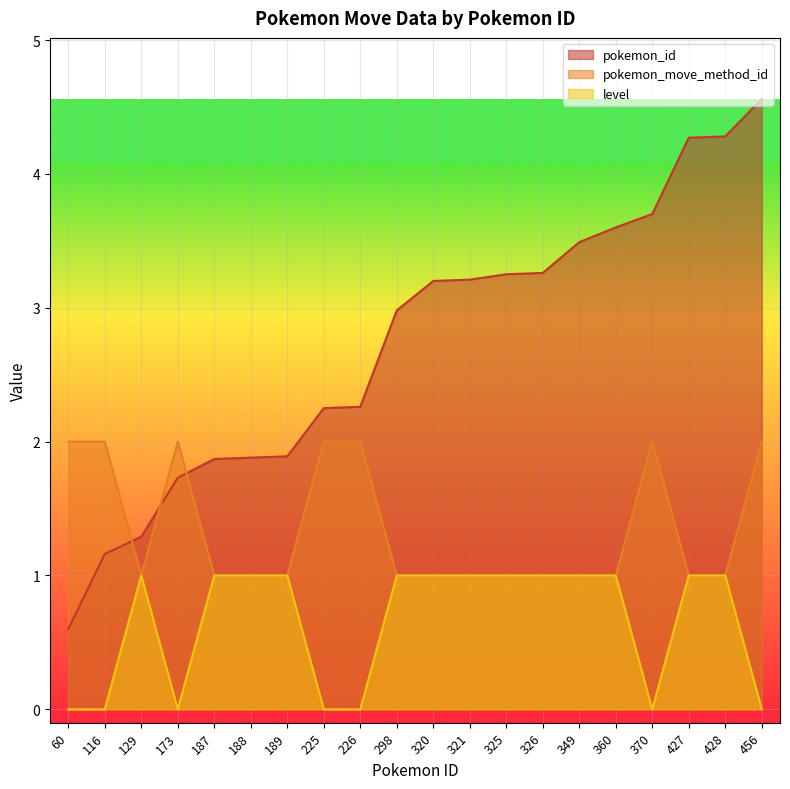

True or false: level and pokemon_move_method_id intersect in this chart.

False